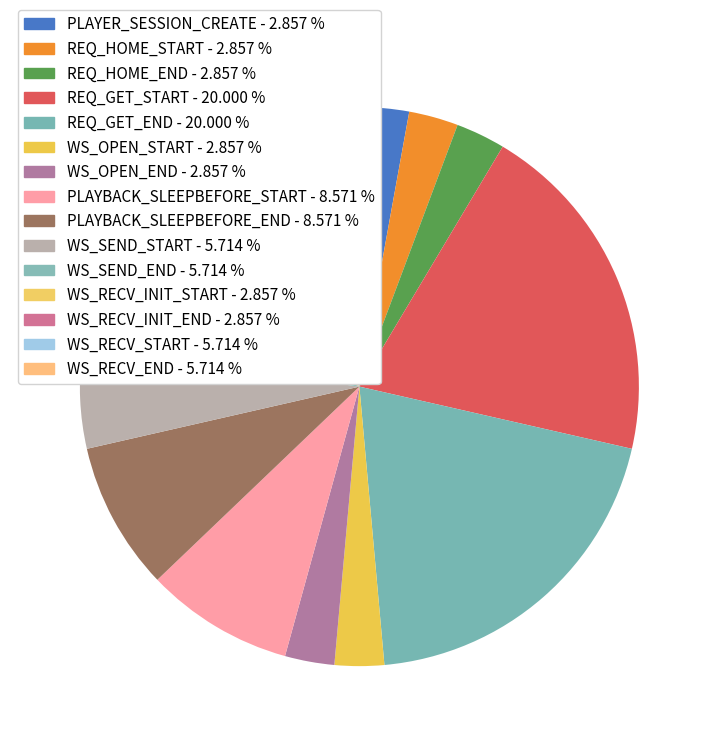

Which slice is the largest?

REQ_GET_START